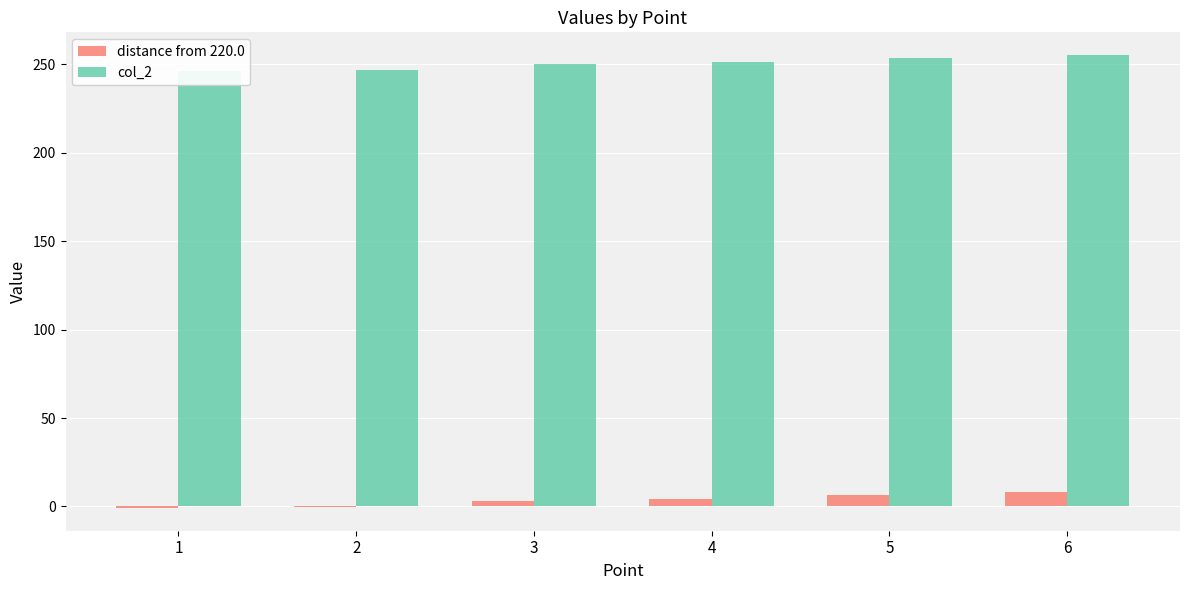

Which series has the widest spread of values?

distance from 220.0